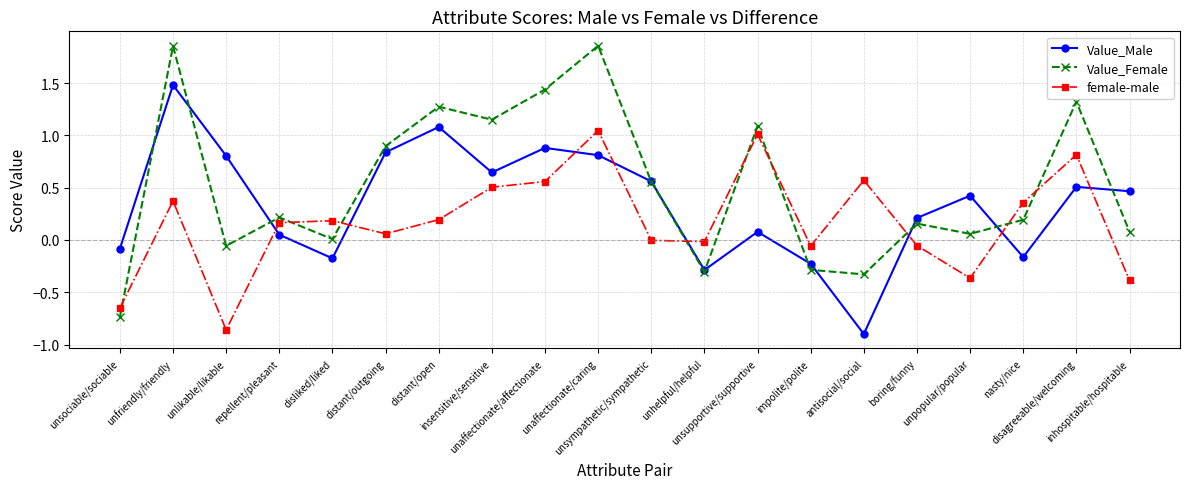

What is the total value across all series at boring/funny?

0.3